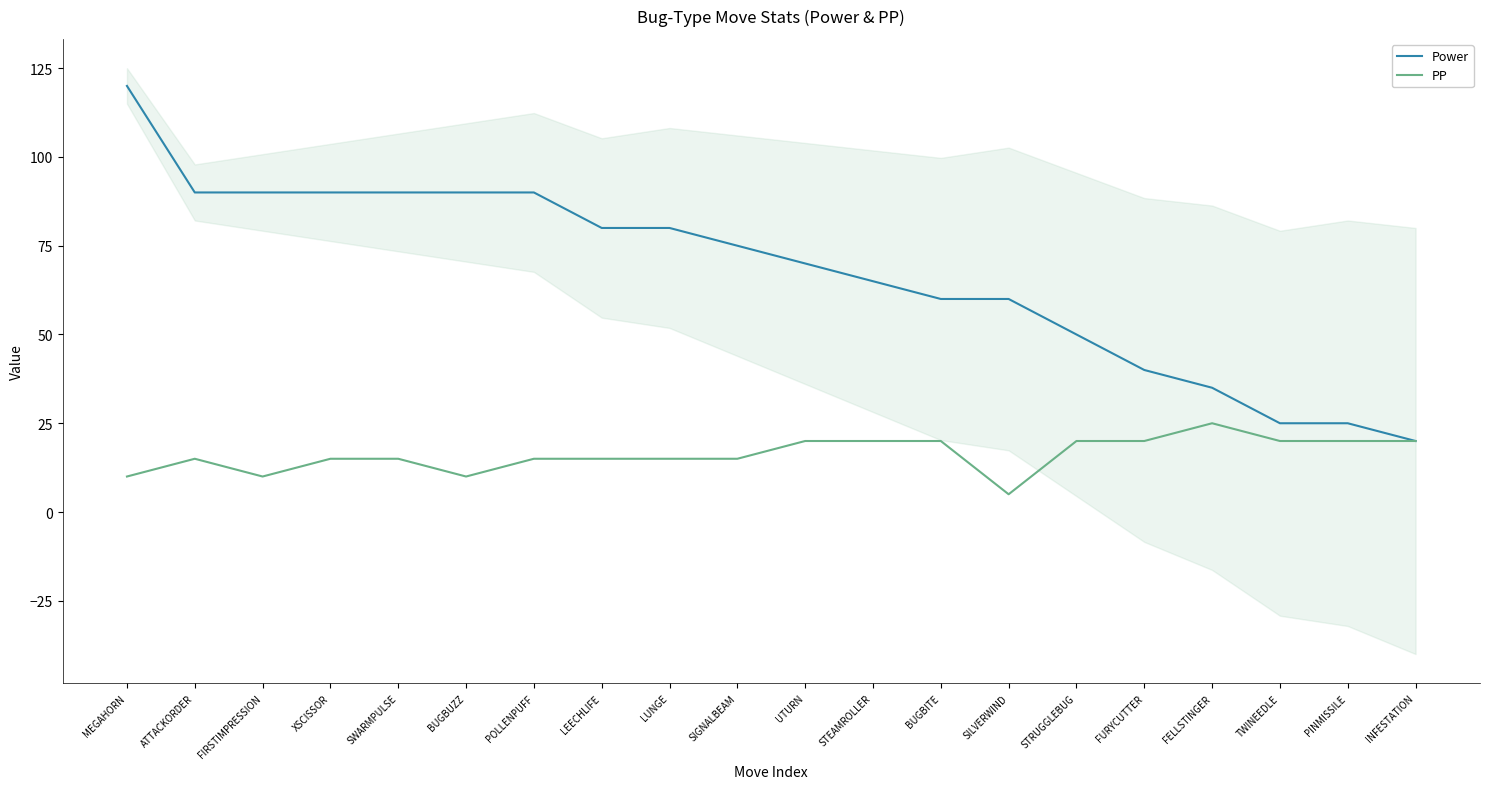

What is the difference between the second highest and minimum values in the Power series?

70